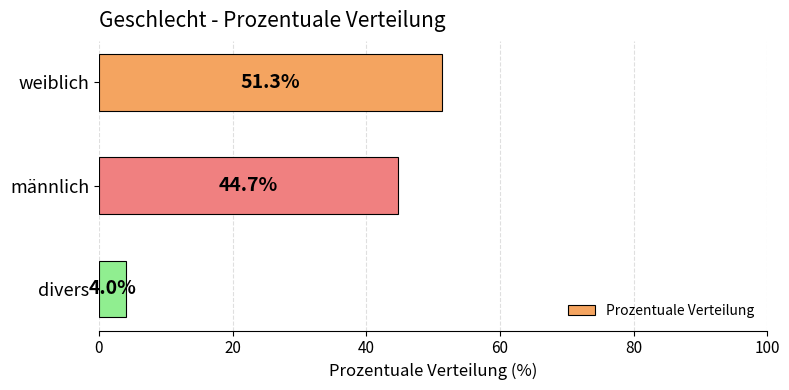

Is it true that the value at männlich is 44.7?

True